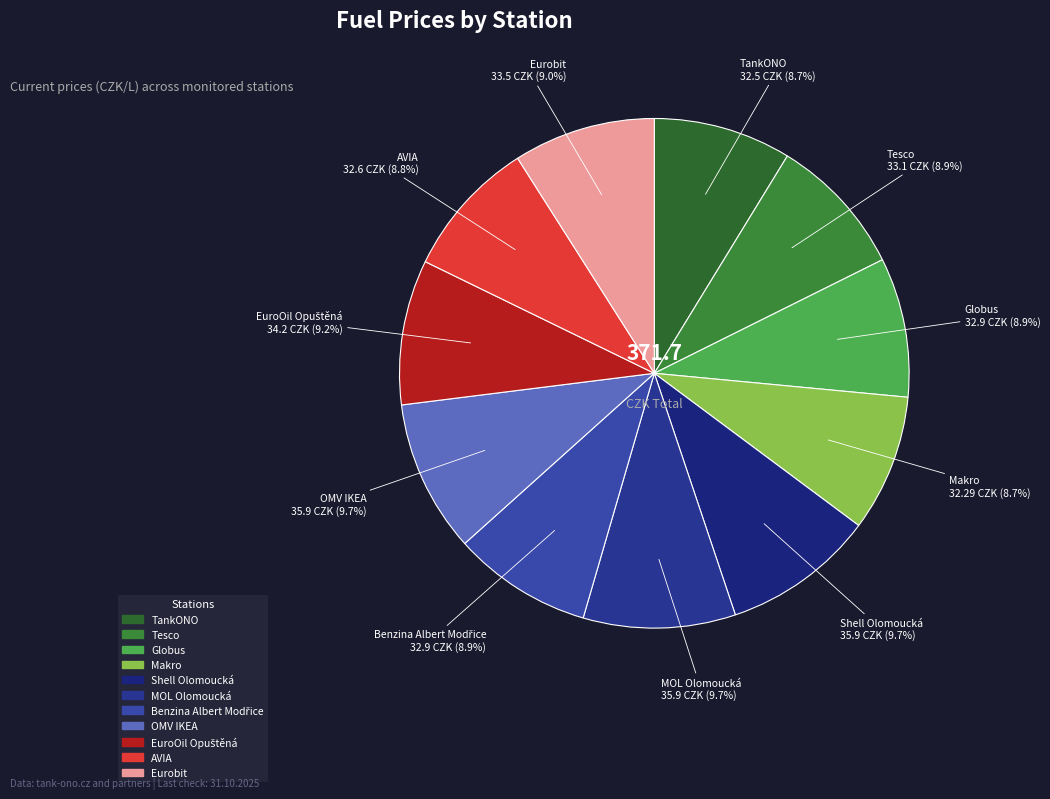

How many segments does this pie chart have?

11